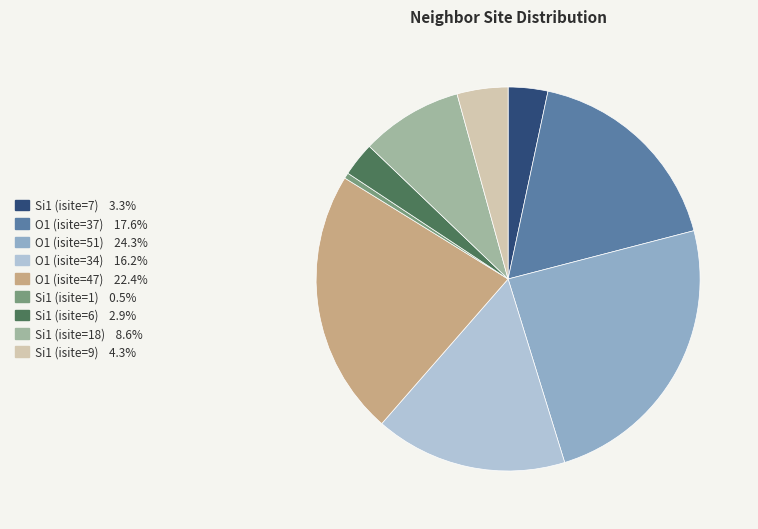

What is the largest slice in the pie chart?

O1 (isite=51)